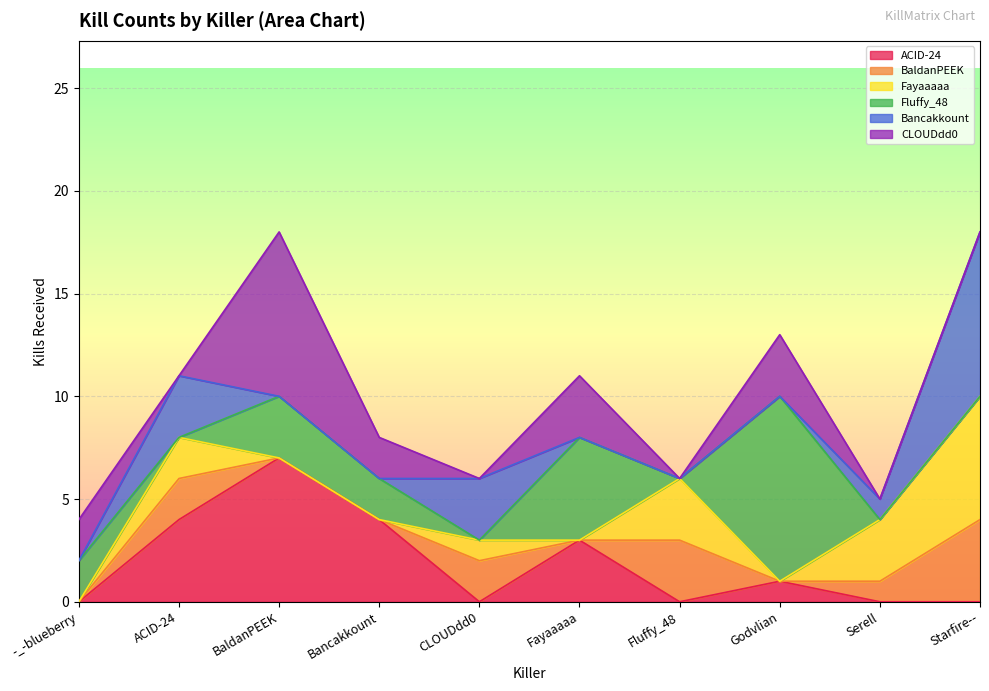

Which series has the largest range (max minus min)?

Fluffy_48